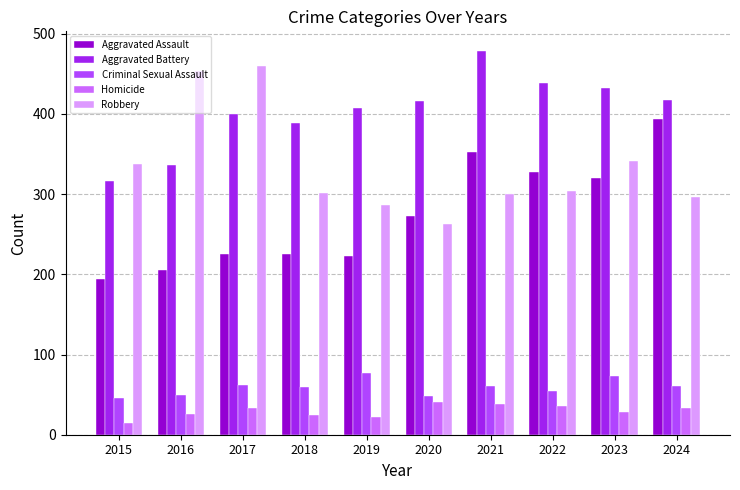

Rank the series at 2015 from lowest to highest value.

Homicide, Criminal Sexual Assault, Aggravated Assault, Aggravated Battery, Robbery